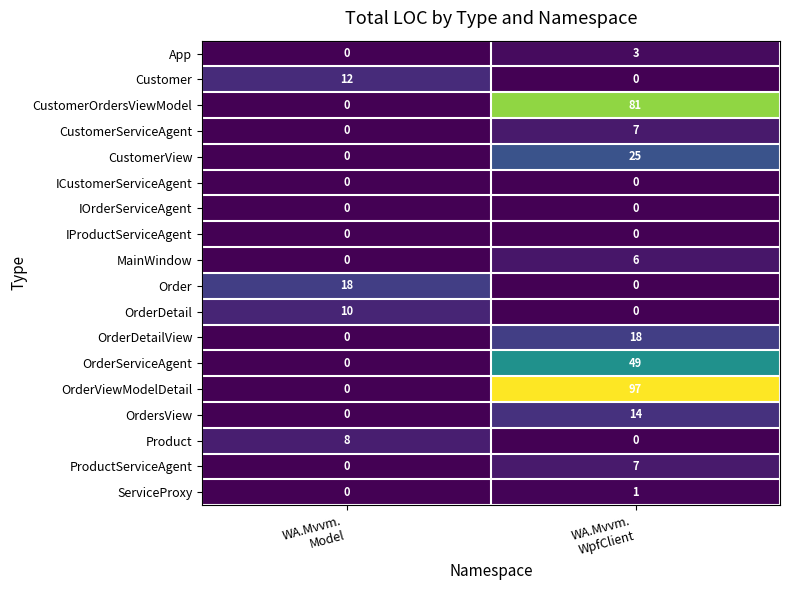

What is the difference between the highest and lowest values at WA.Mvvm.
WpfClient?

97